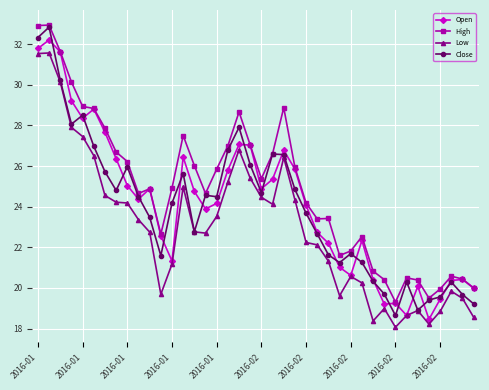

What is the value of the Close point at the 18th from the left?

26.8